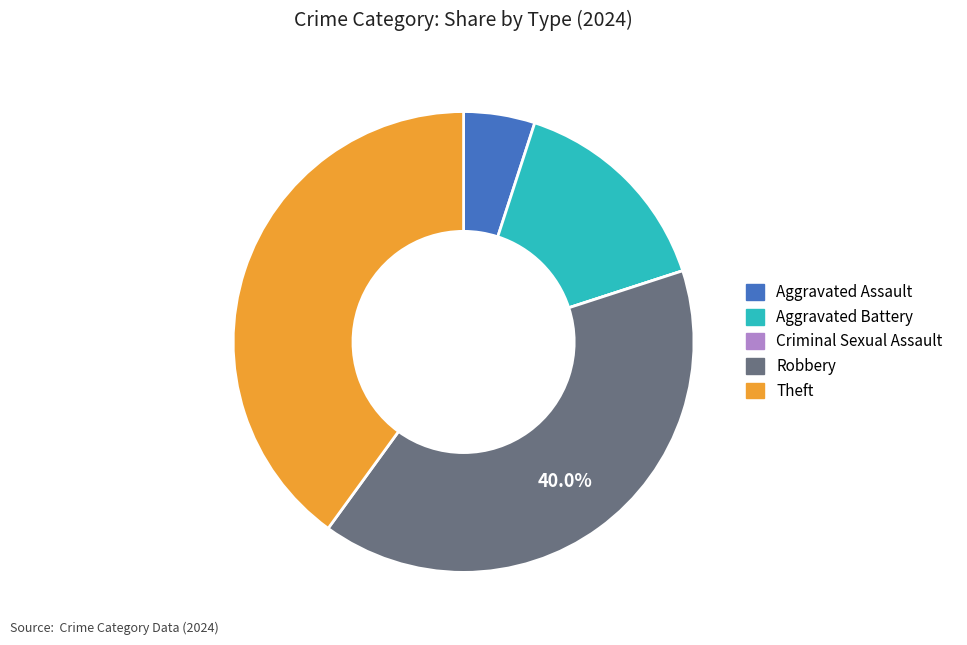

Is it true that Aggravated Assault is 15% of the pie?

False